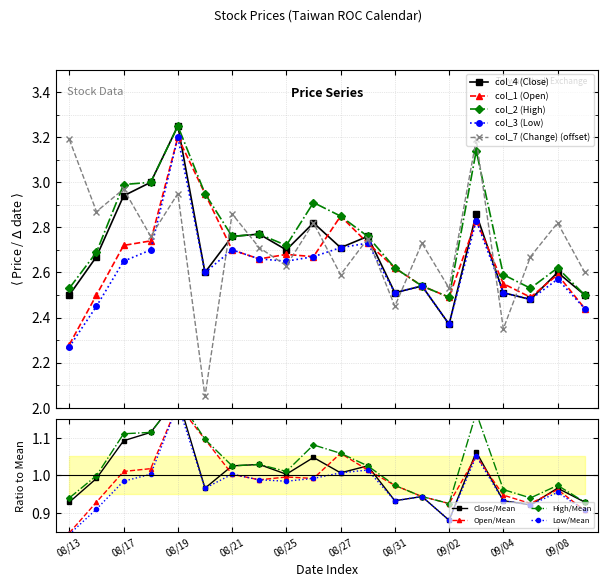

True or false: col_3 (Low) and col_7 (Change) (offset) cross at least once.

True